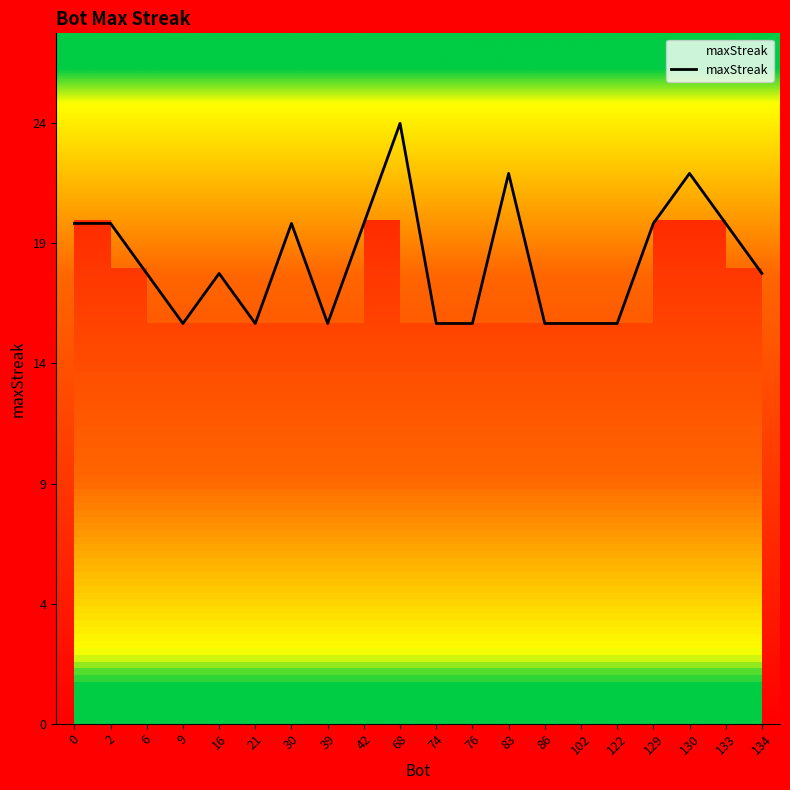

Which category has the lowest value across all series?

9